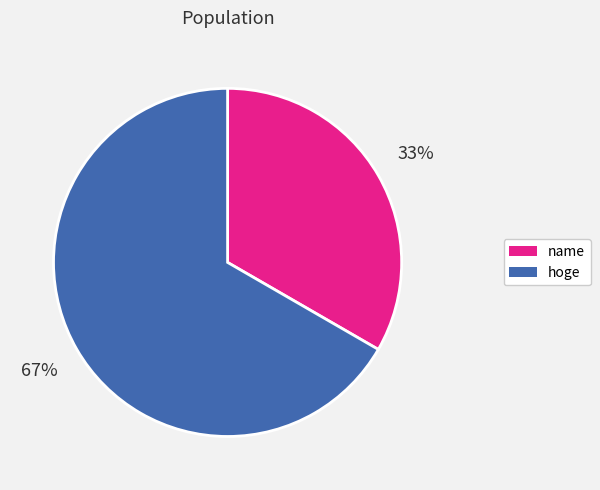

What is the ratio of the value at hoge to the value at name?

2.0